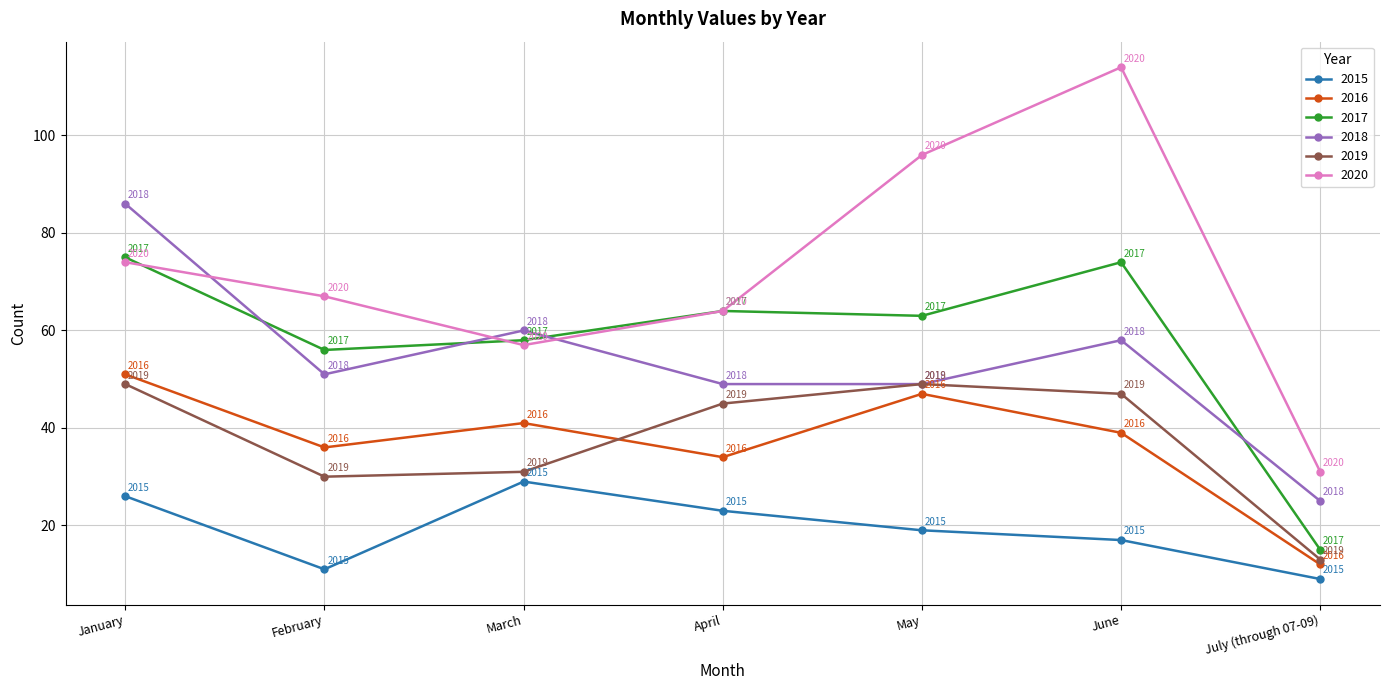

What is the label of the 4th point from the left?

April